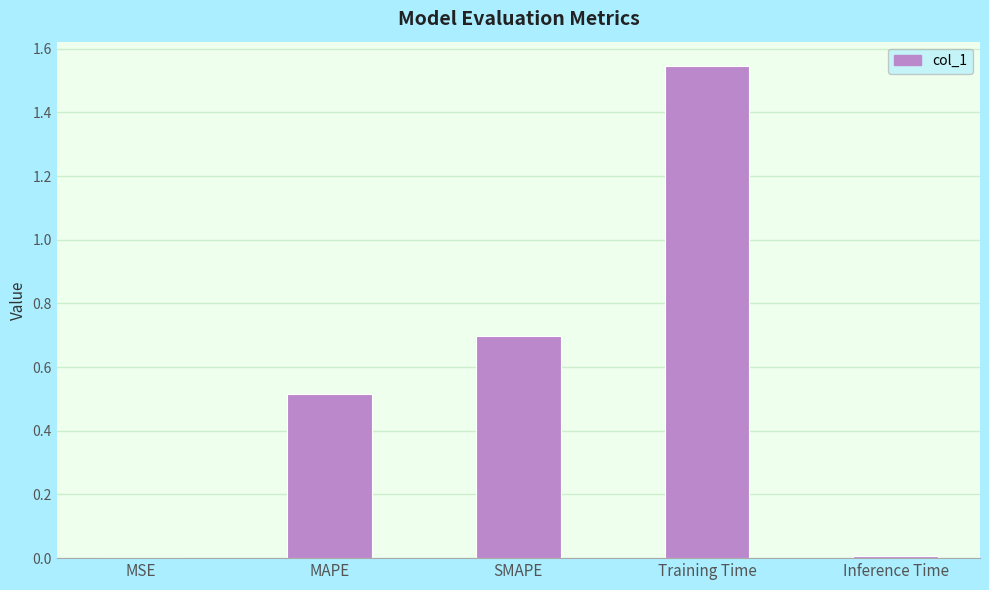

Are the bars horizontal?

No